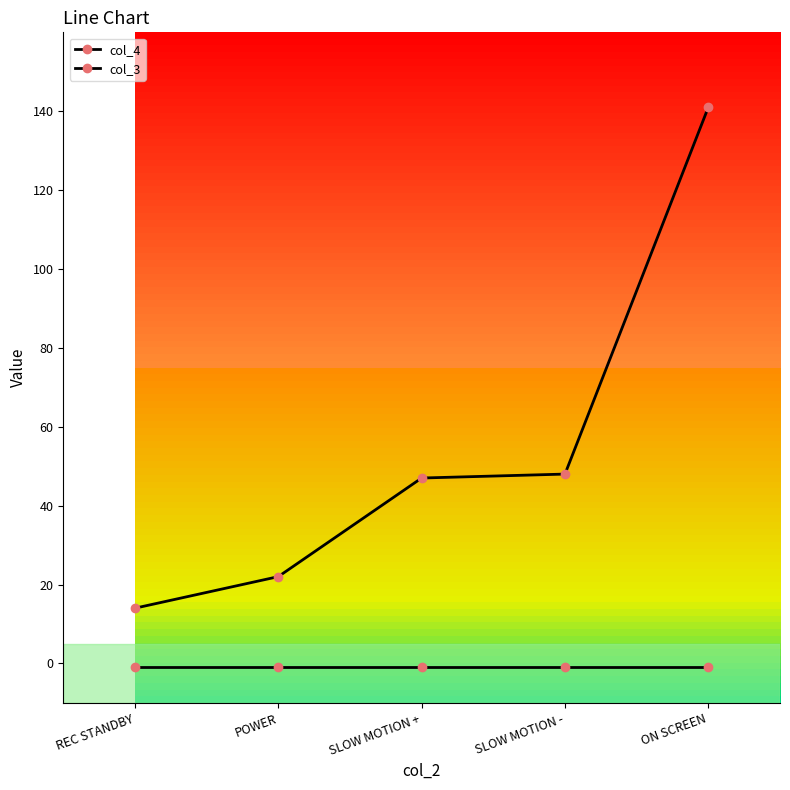

What position from the left is SLOW MOTION +?

3